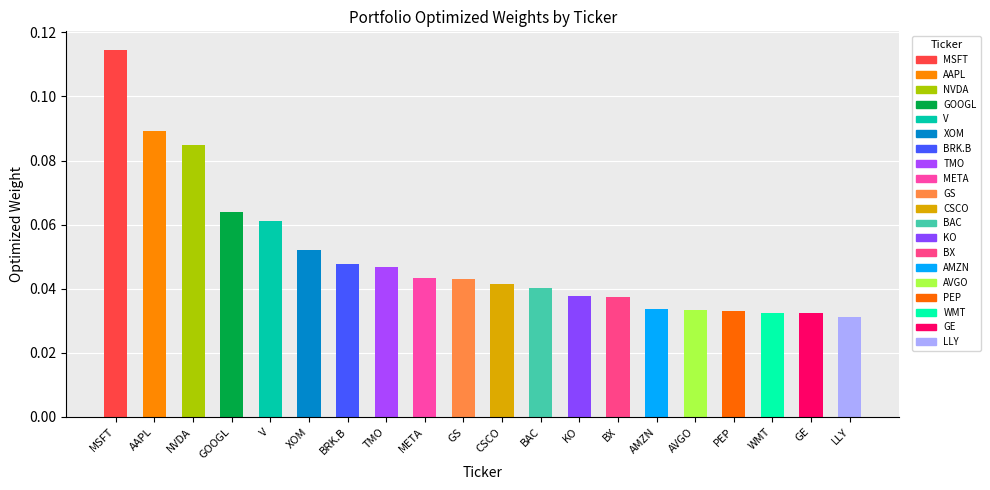

How many bars are there in total?

20